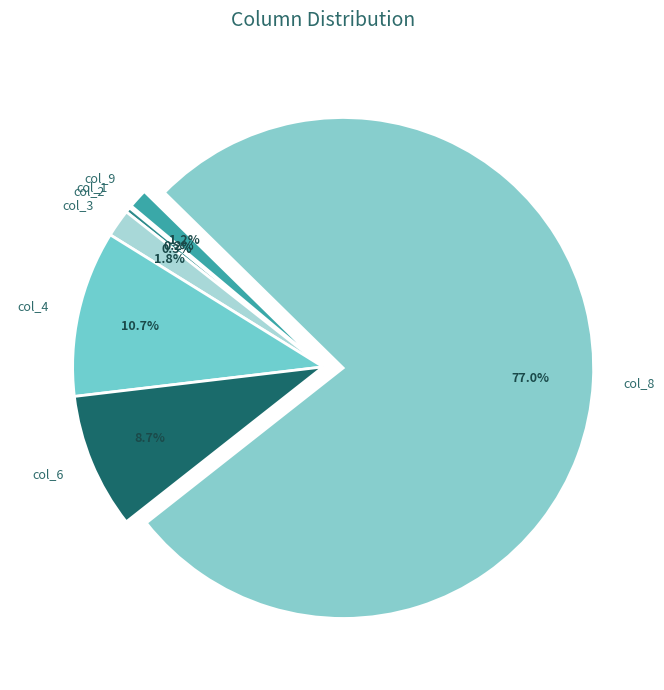

Is there any slice that represents more than half of the pie?

Yes